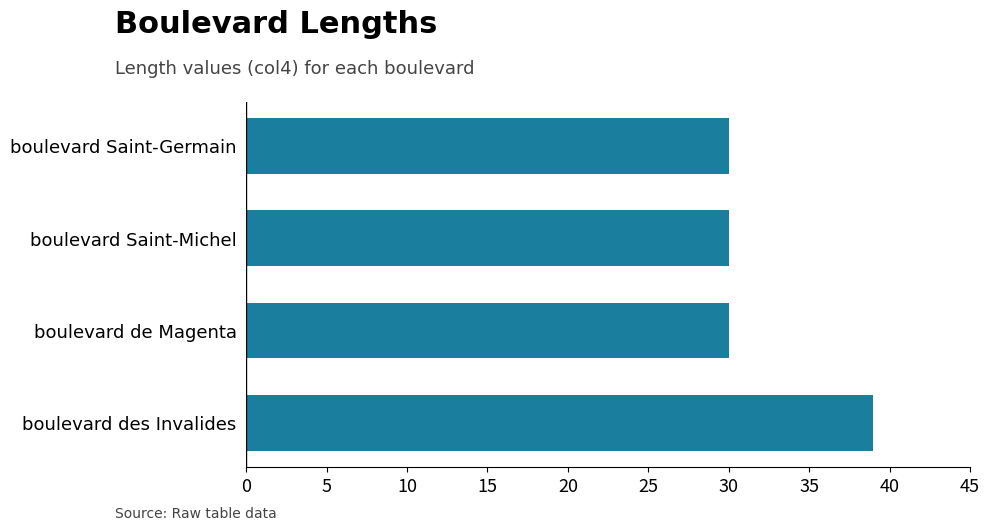

What is the average value?

32